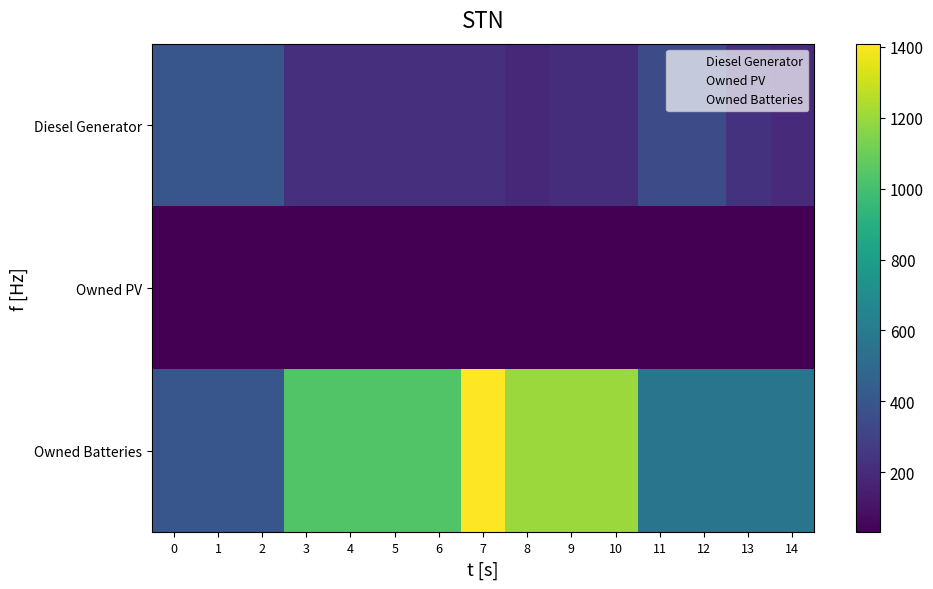

Which has a higher value, 5 or 7?

5